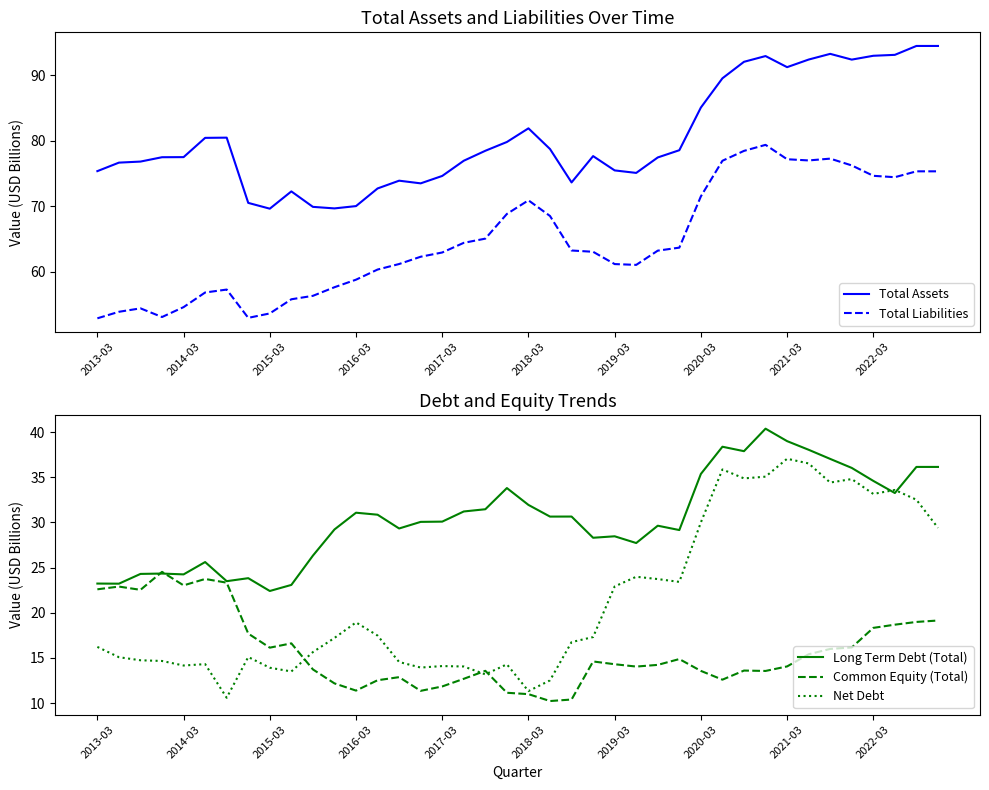

How many lines are shown in the chart?

5